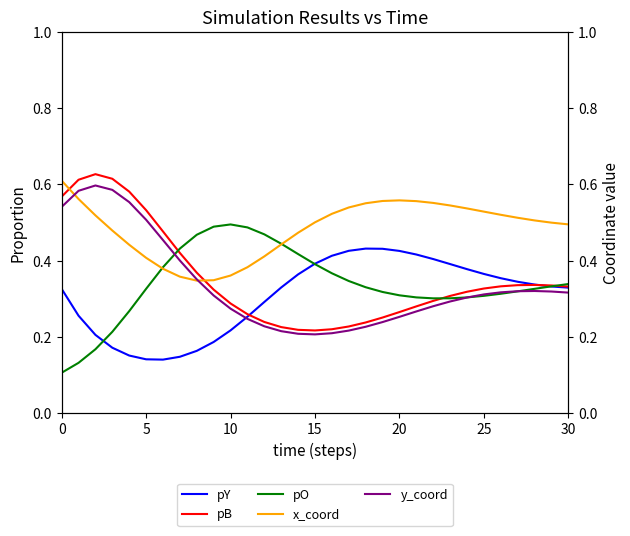

Which series has the widest spread of values?

pB